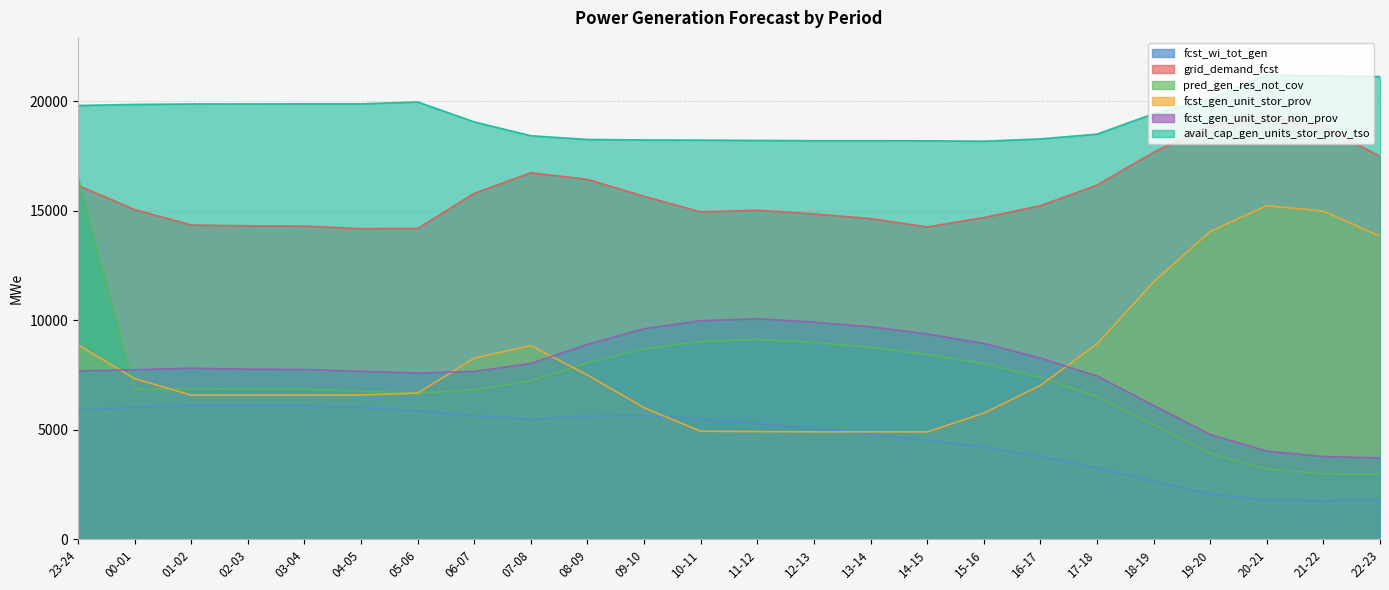

What value does the fcst_wi_tot_gen series have at 16-17?

3783